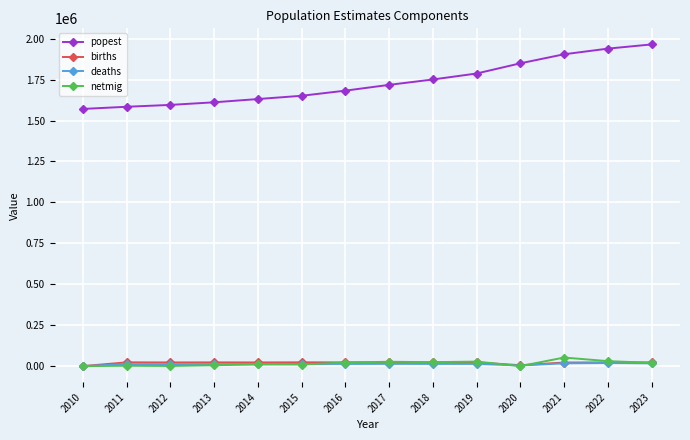

What is the difference between the popest values at 2023 and 2022?

25730